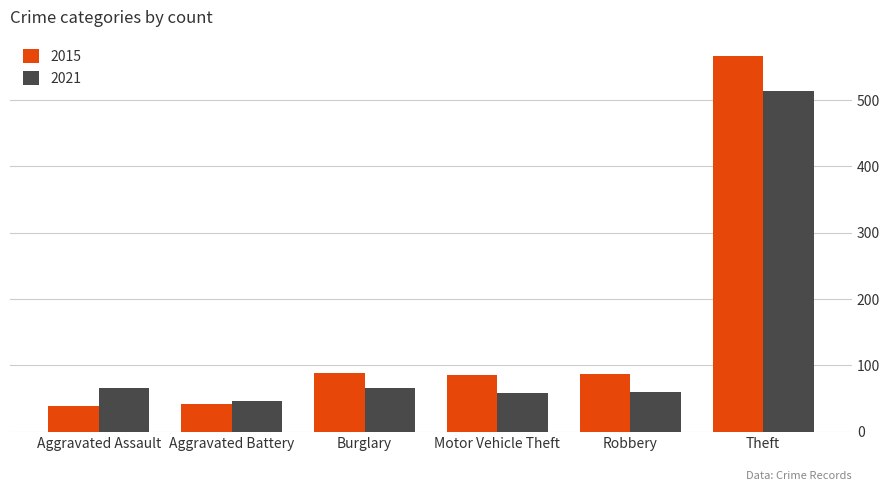

At which category is the sum across all series the highest?

Theft